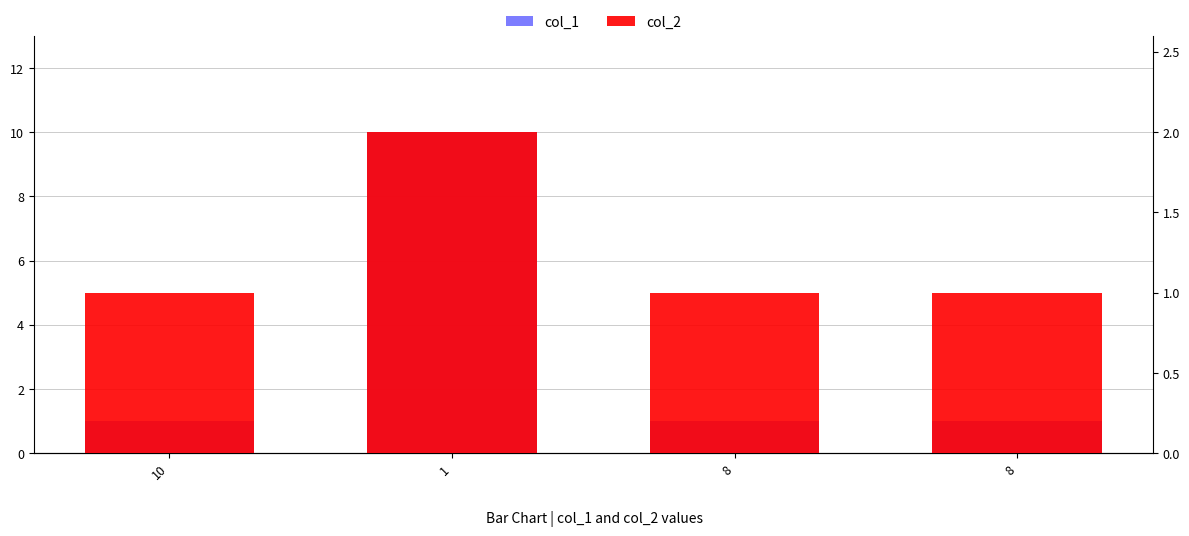

Reading left to right, list all the values displayed in this chart.

col_1: 10=1	1=10	8=1	8=1
col_2: 10=1	1=2	8=1	8=1